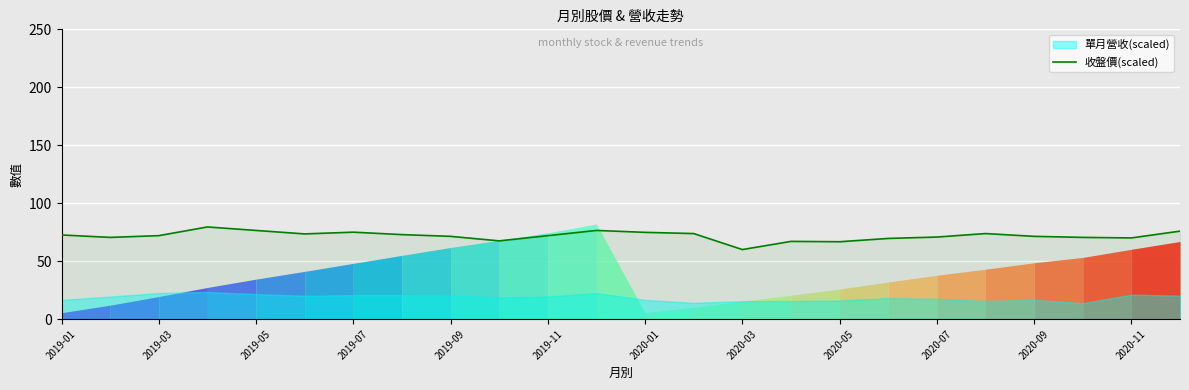

What position from the right is 21?

3